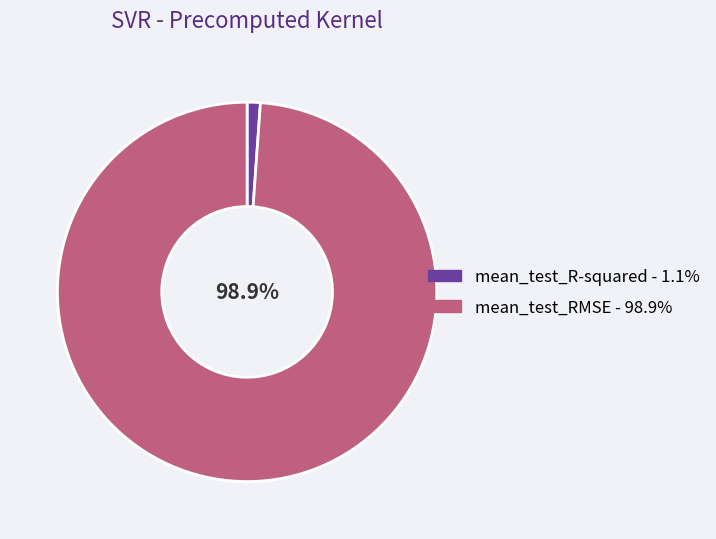

What is the smallest slice in the pie chart?

mean_test_R-squared